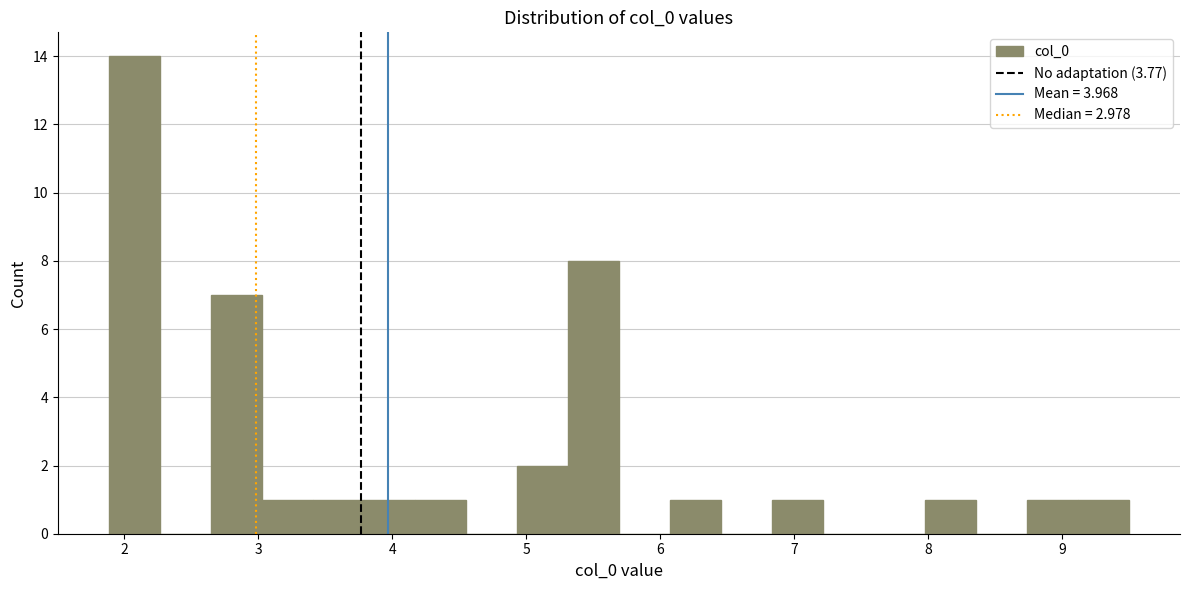

Read against the x-axis, roughly where is the centre of the tallest bar?

2.1